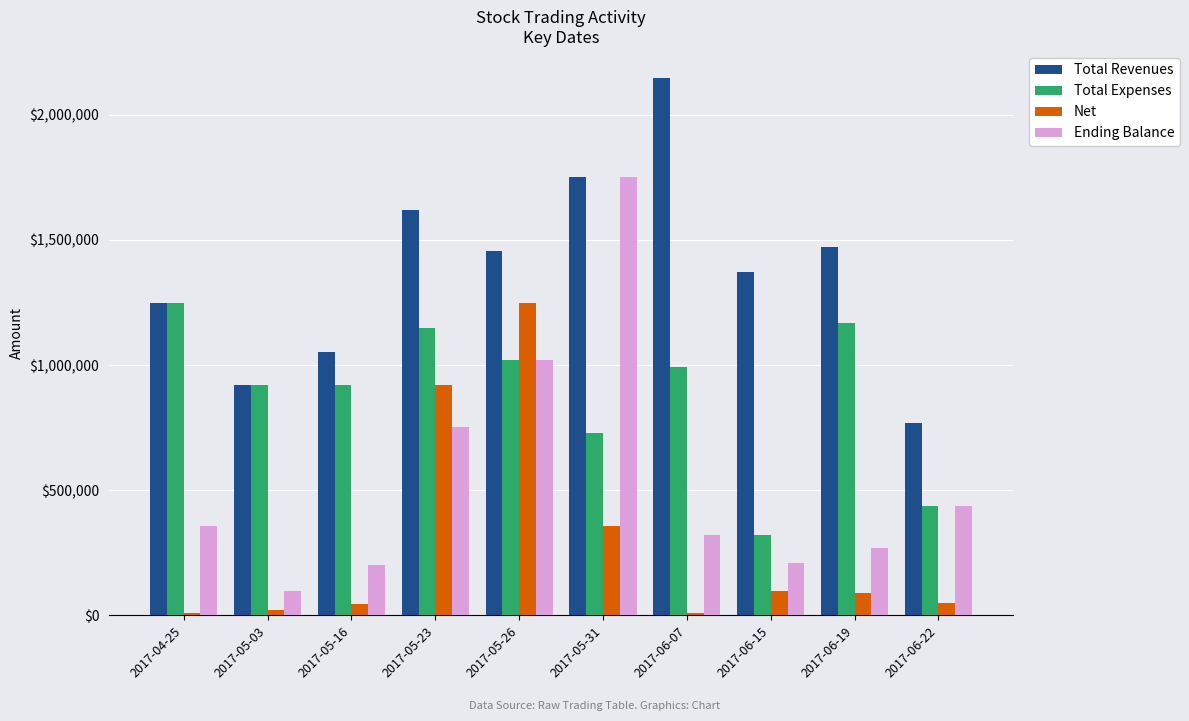

List the series in order of their overall mean, highest first.

Total Revenues, Total Expenses, Ending Balance, Net